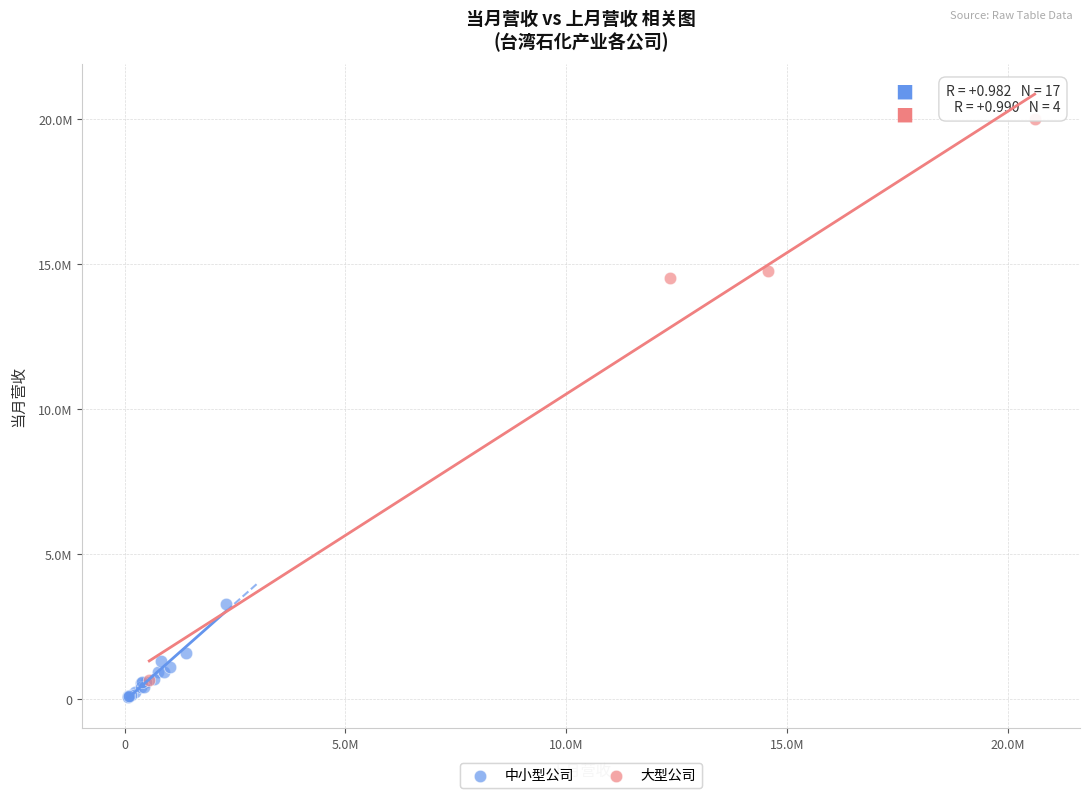

Which series reaches the maximum Y coordinate?

大型公司